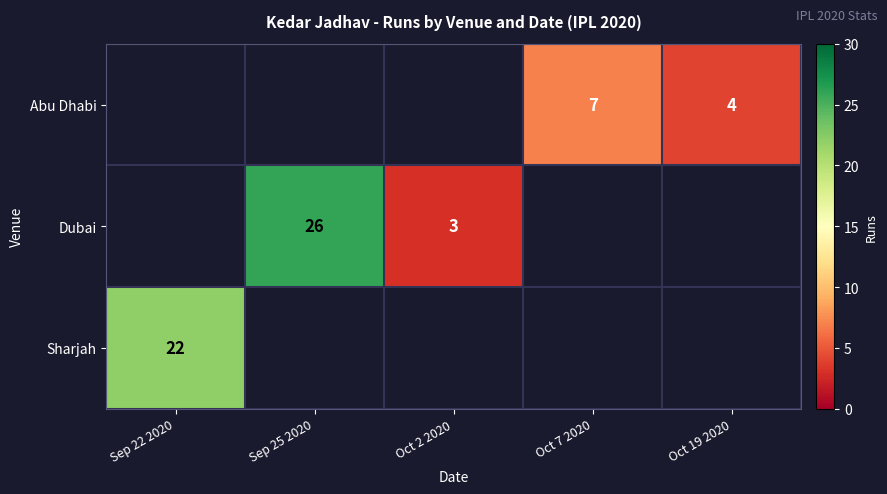

Is it true that Dubai equals 38 at Sep 25 2020?

False